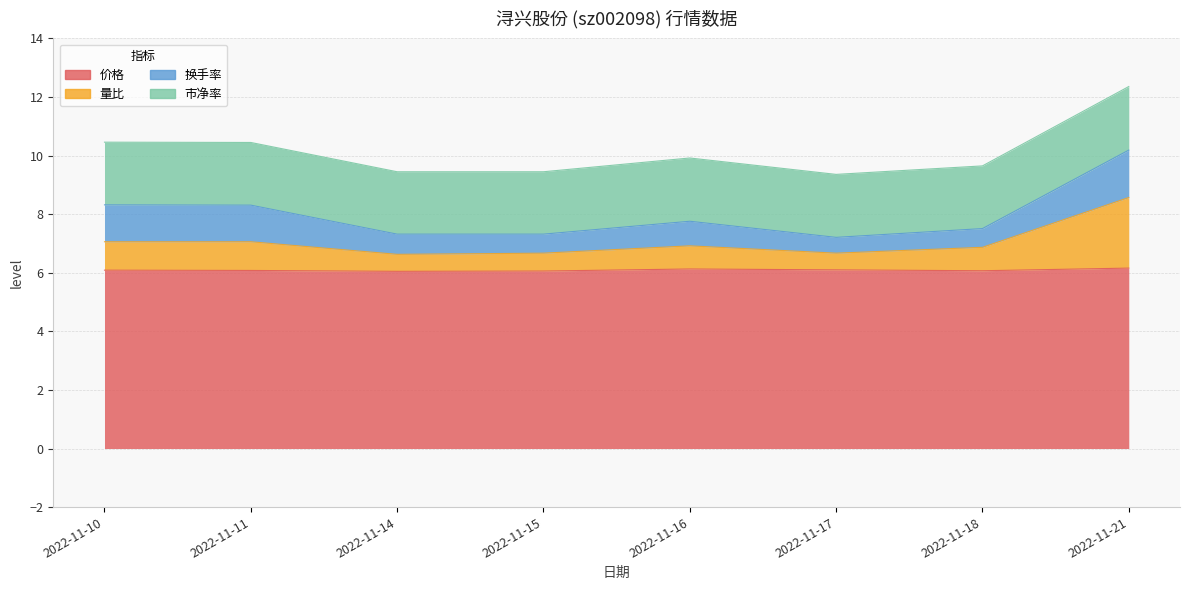

Count the number of categories in the chart.

8